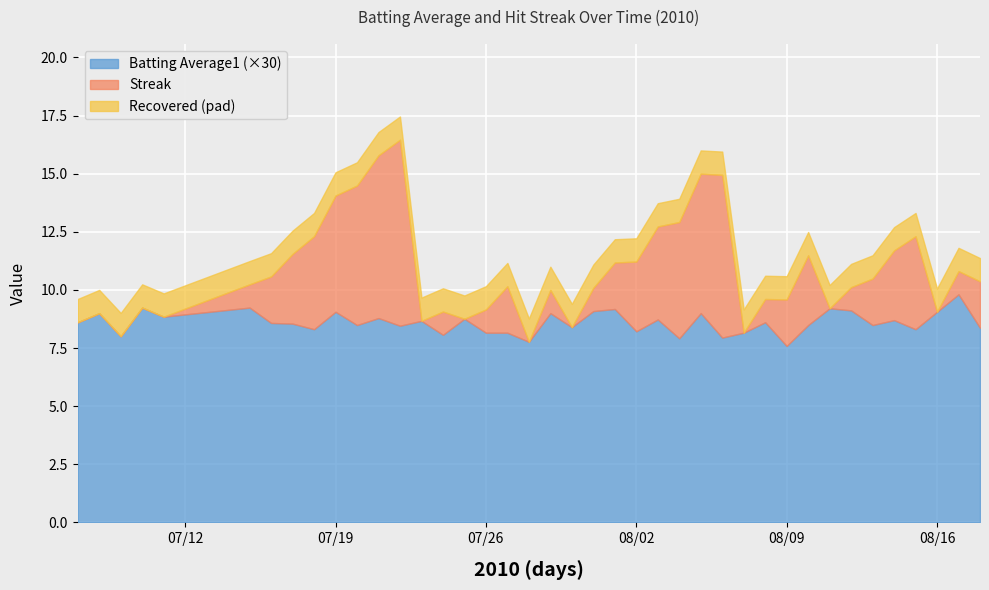

Where does the Streak series first go above 2?

2010-07-17